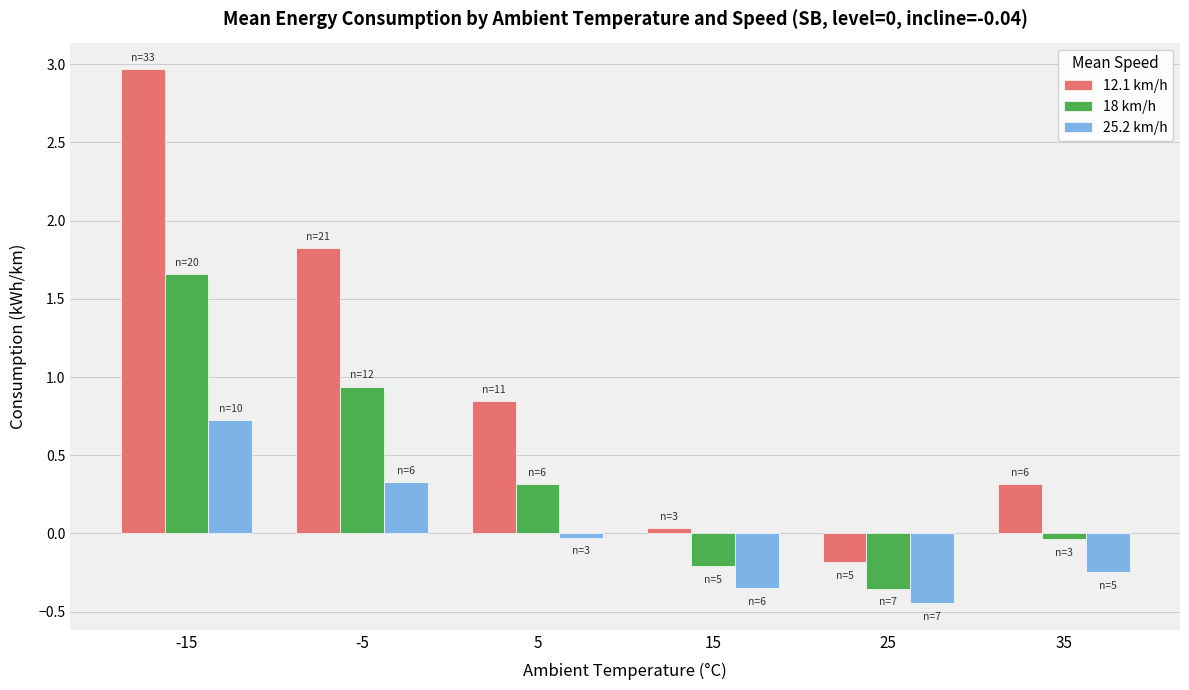

Are the bars horizontal?

No